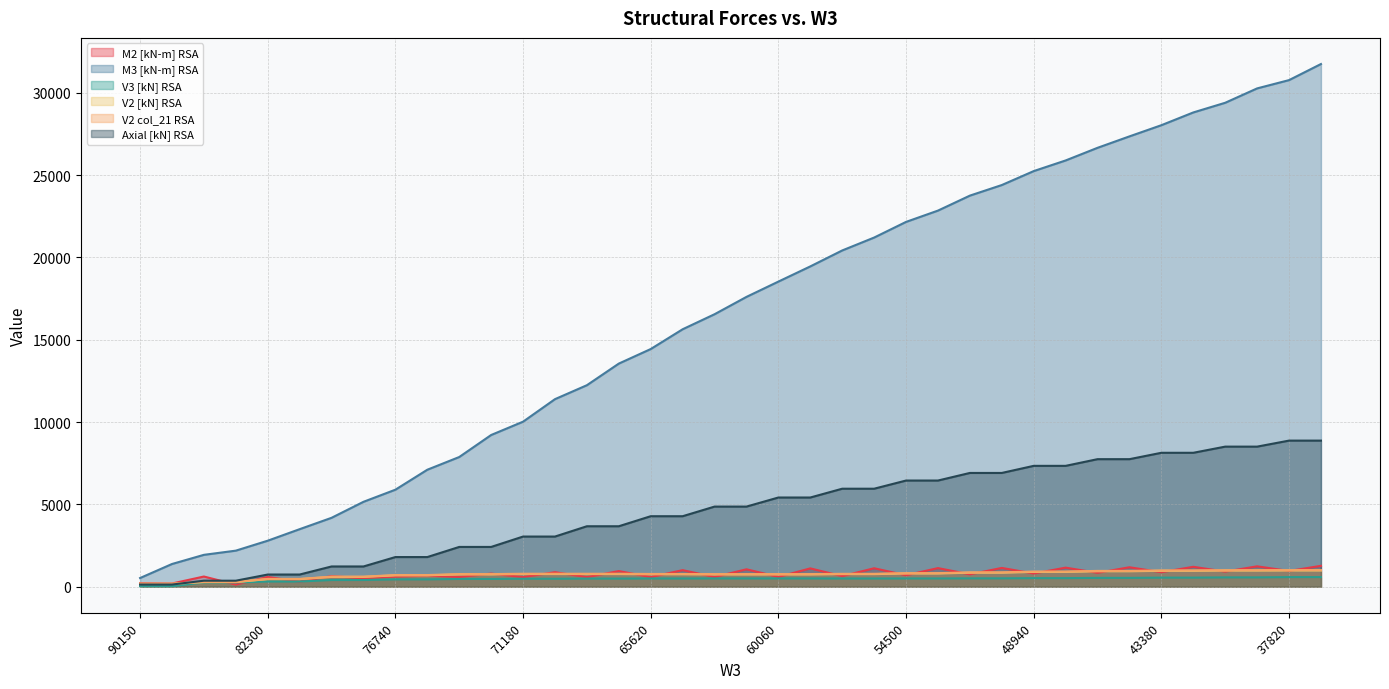

How many lines are shown in the chart?

6